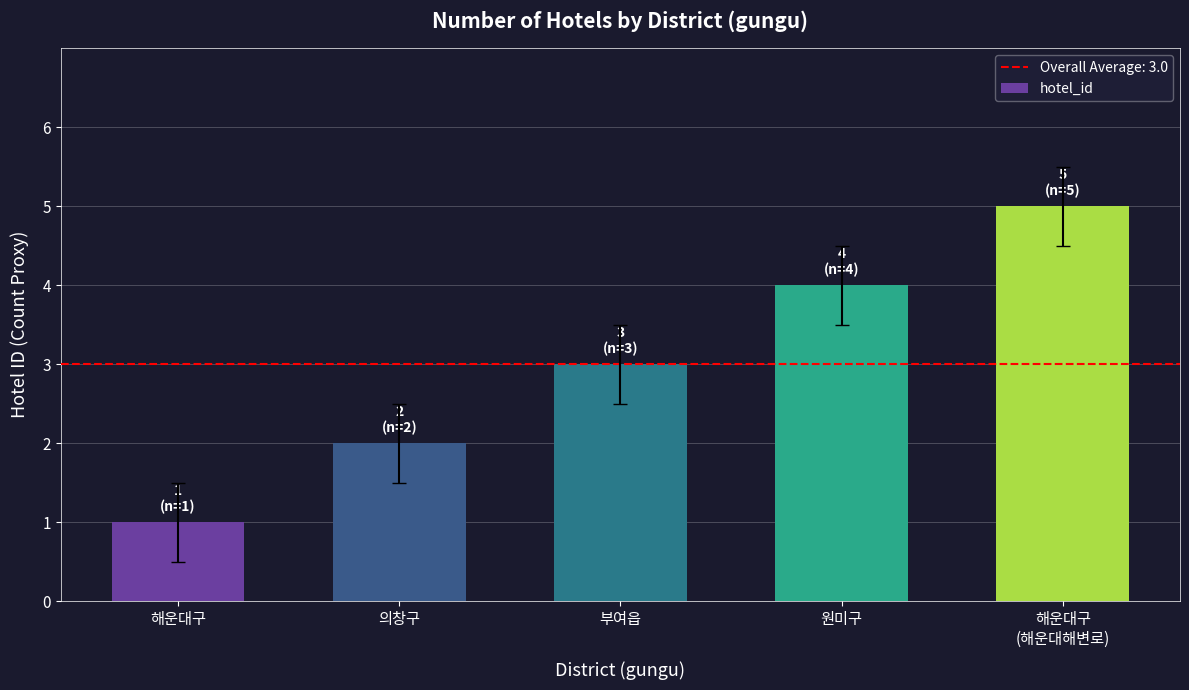

Reading right to left, transcribe all the data shown in this chart.

해운대구
(해운대해변로)=5	원미구=4	부여읍=3	의창구=2	해운대구=1